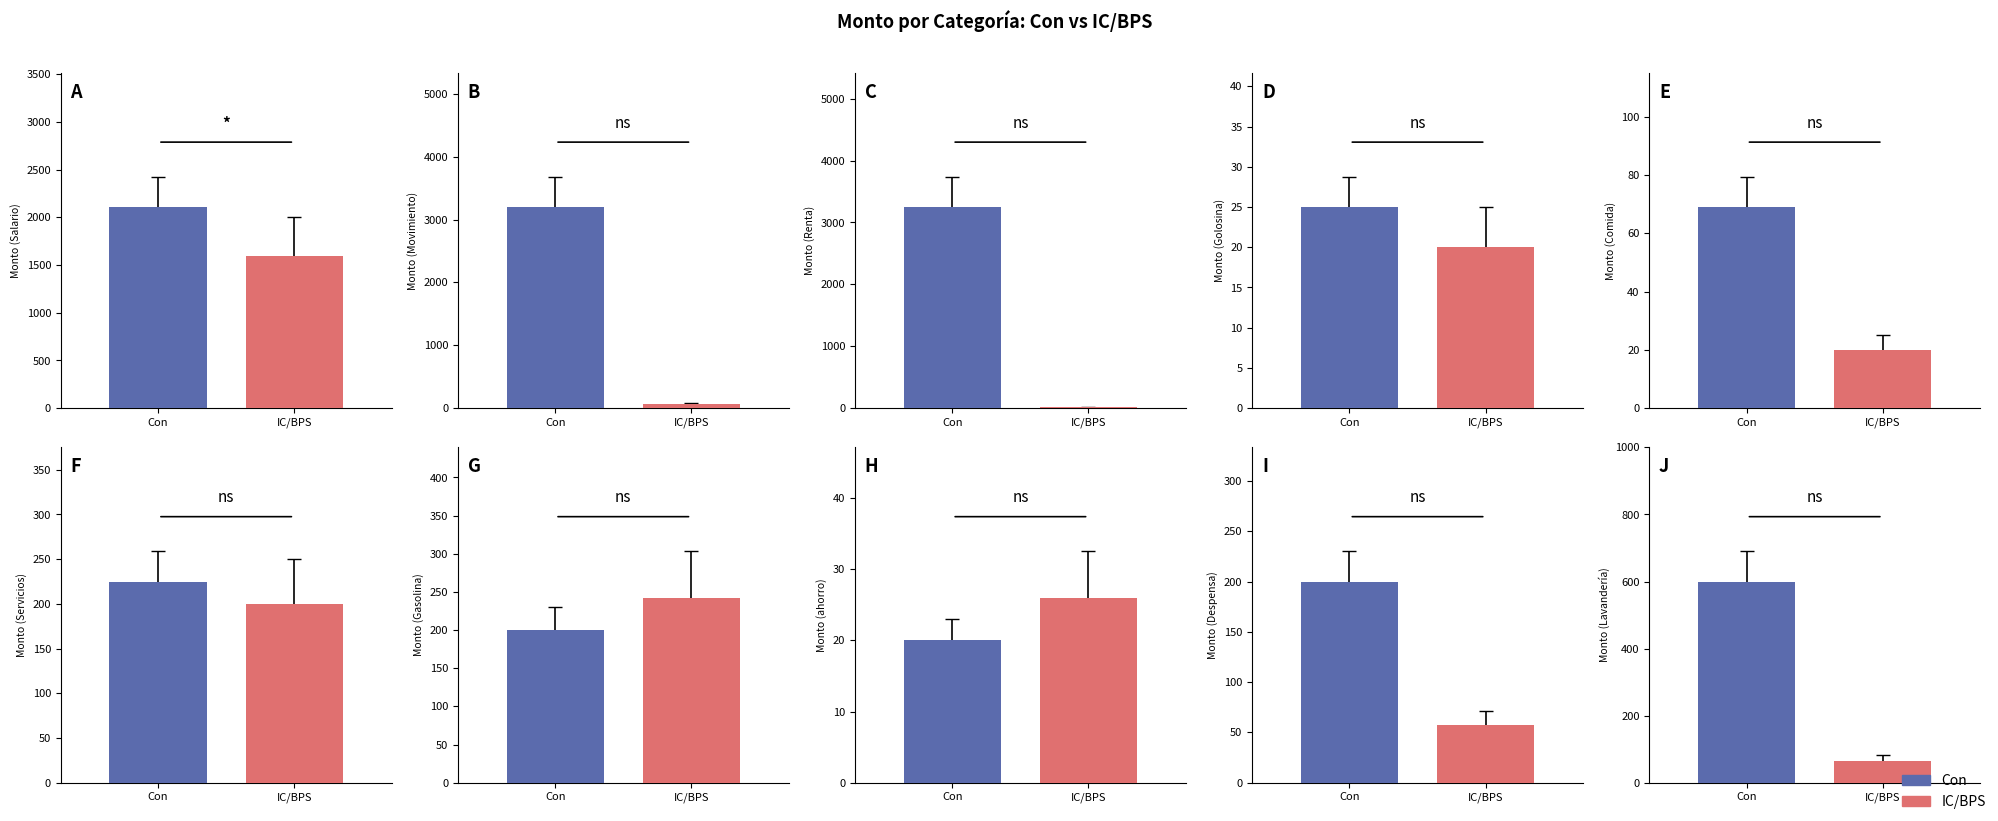

What is the difference between the second highest and second lowest values in the IC/BPS series?

222.5